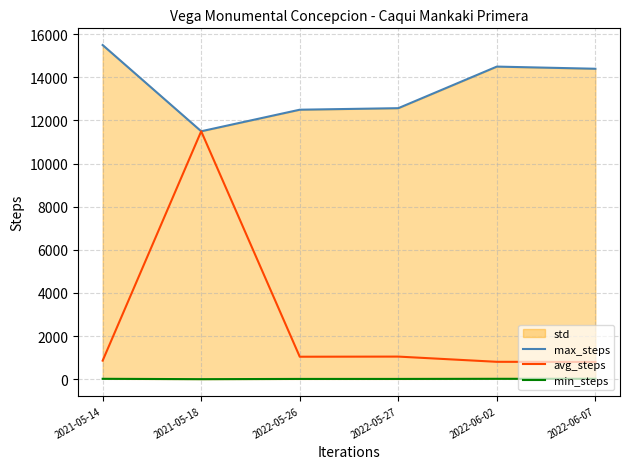

What is the difference between the highest and lowest values at 2021-05-14?

15482